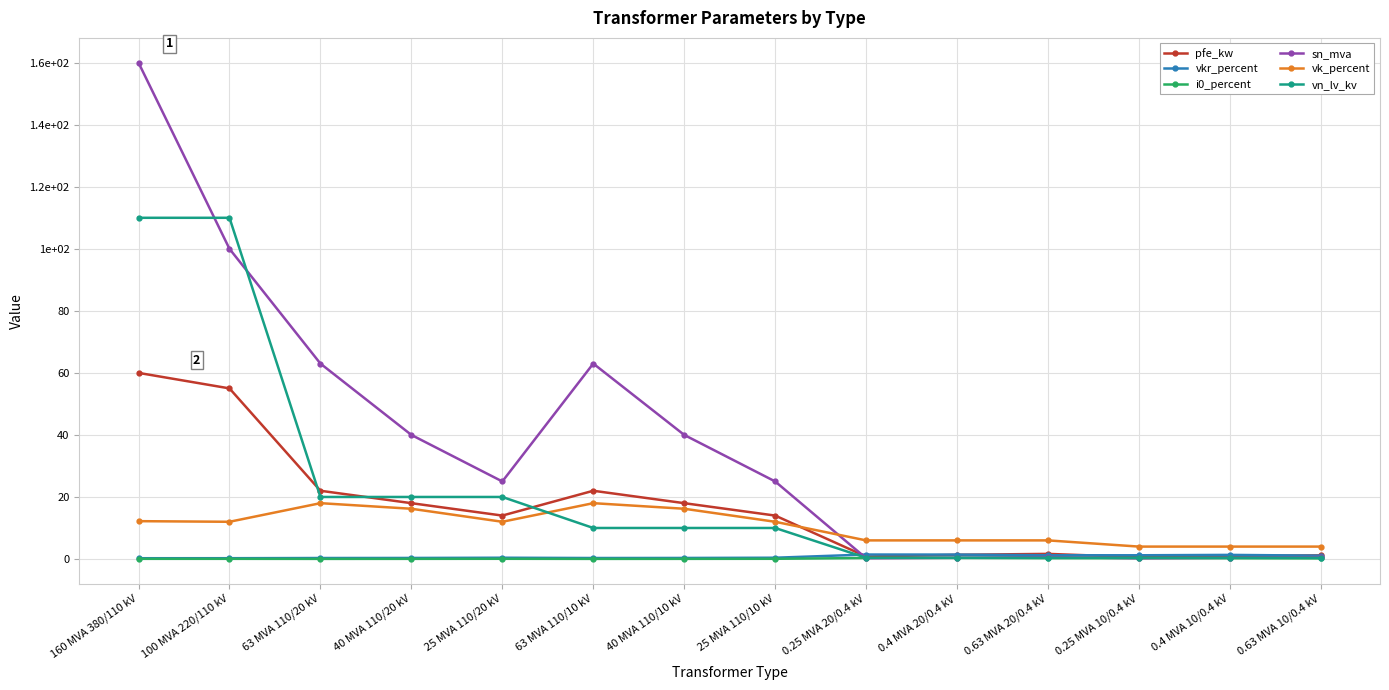

What is the sum of all vk_percent values?

146.6